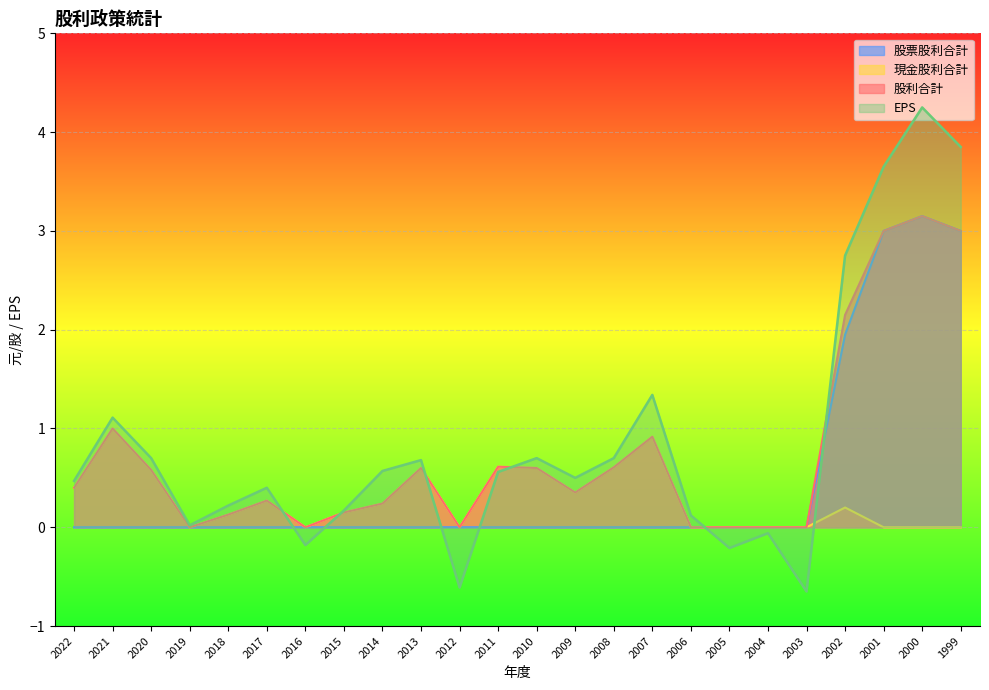

What is the difference between the second highest and second lowest values in the EPS series?

4.5